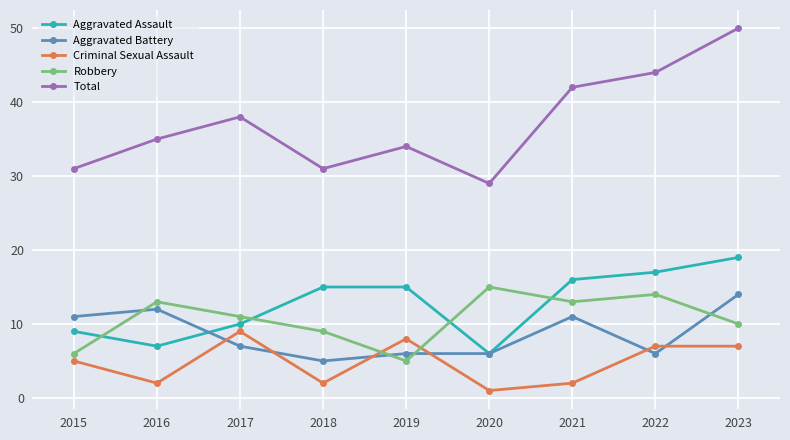

What is the spread (max minus min) of values at 2017?

31